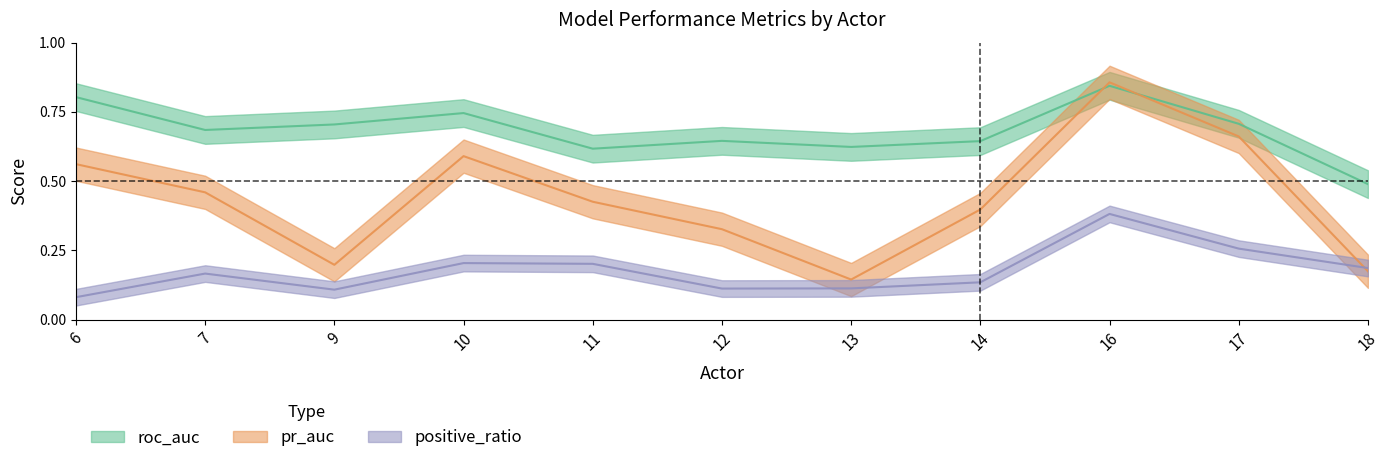

The value of positive_ratio at 6 is 0.1. True or false?

False